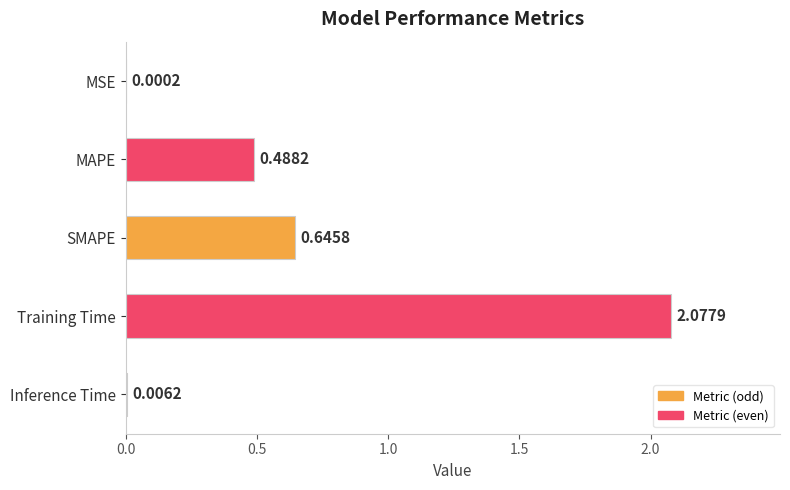

What is the sum of all values?

3.2